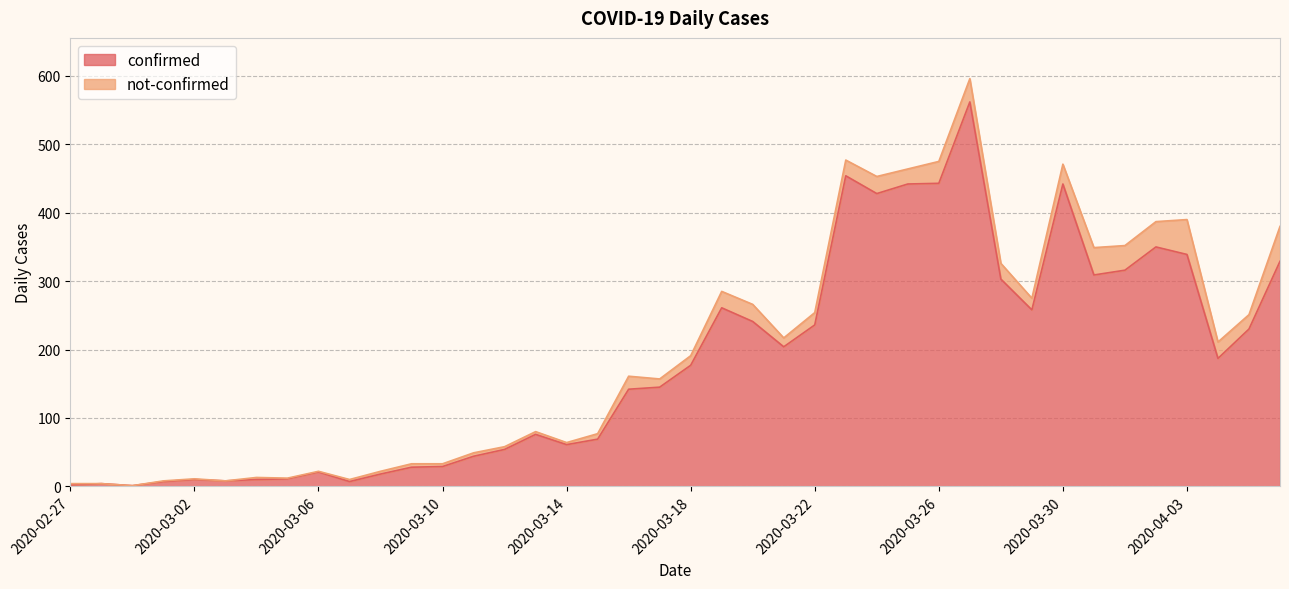

What is the average value?

181